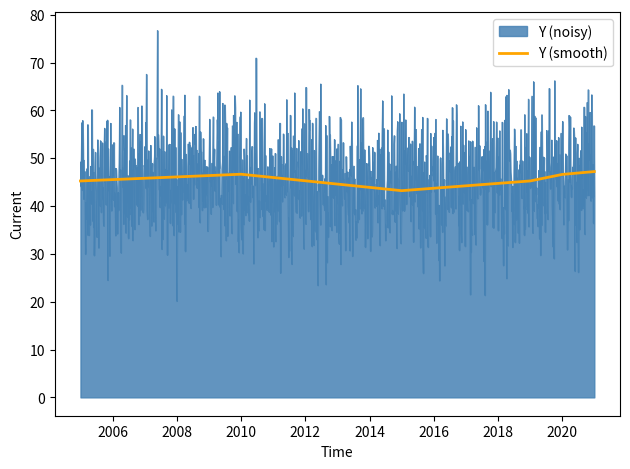

The value of Y (smooth) at 2010 is 30.5. True or false?

False